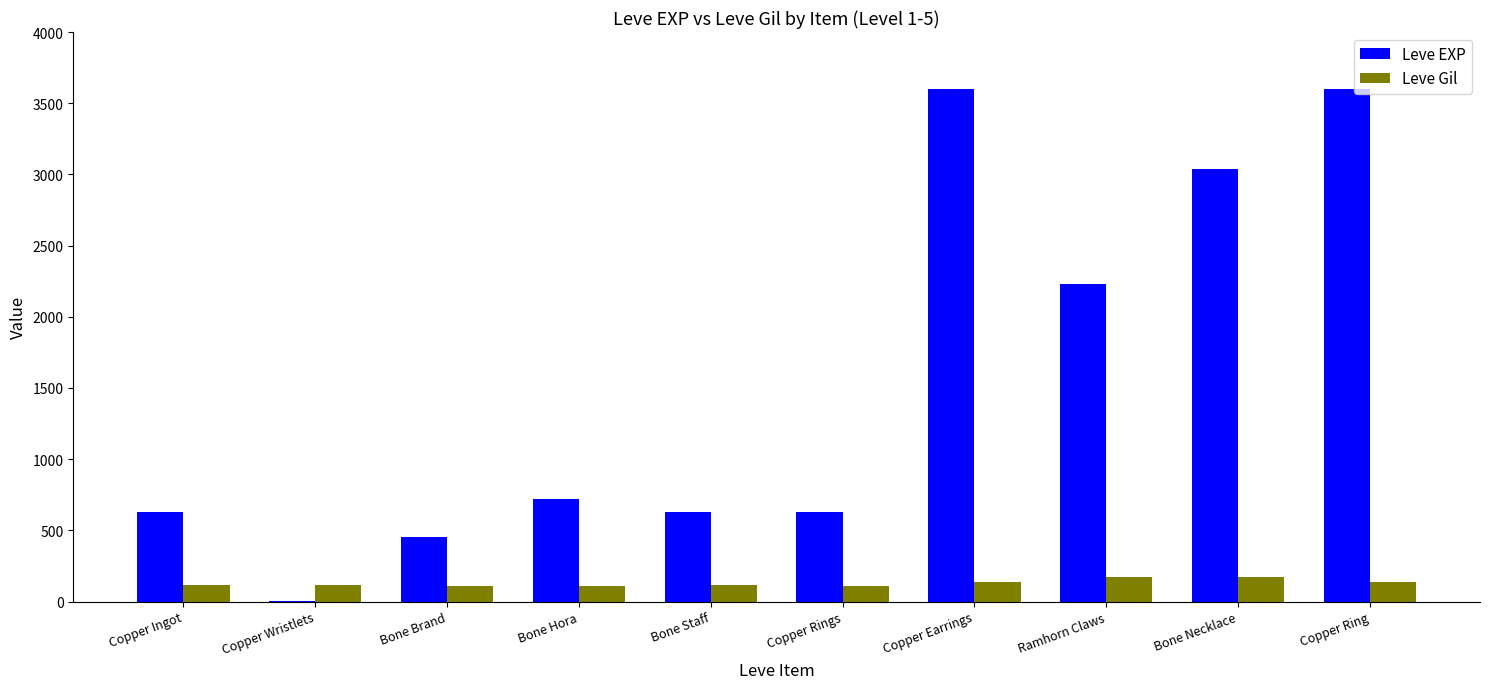

The value of Leve EXP at Ramhorn Claws is 2230. True or false?

True